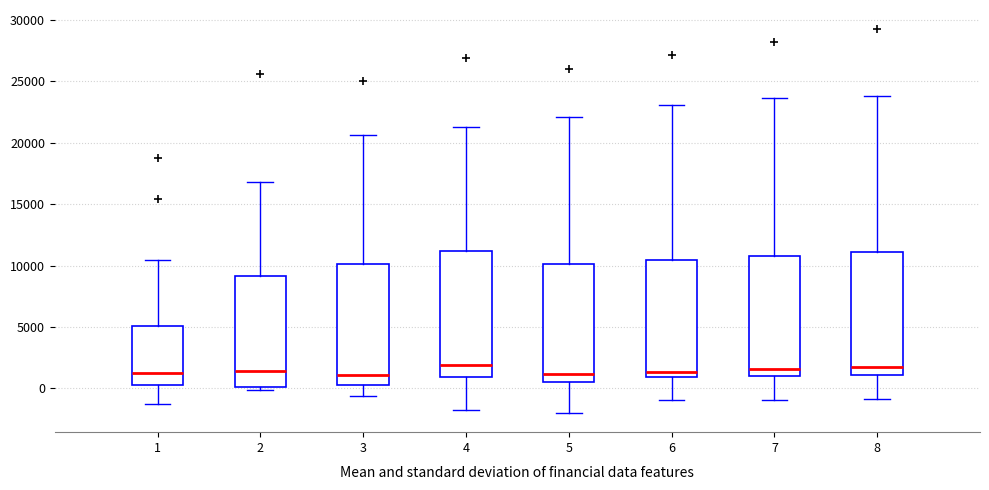

Reading left to right, read every box against the y-axis: the position of its median line, the range the box covers, and the ends of its whiskers. The values are not printed on the chart, so give them approximately, as read against the axis.

1: median 1000, box 500 to 5000, whiskers -1500 to 10500
2: median 1500, box 0 to 9000, whiskers 0 (just below the box's lower edge) to 17000
3: median 1000, box 0 to 10000, whiskers -500 to 20500
4: median 2000, box 1000 to 11000, whiskers -1500 to 21500
5: median 1000, box 500 to 10000, whiskers -2000 to 22000
6: median 1500, box 1000 to 10500, whiskers -1000 to 23000
7: median 1500, box 1000 to 11000, whiskers -1000 to 23500
8: median 1500, box 1000 to 11000, whiskers -1000 to 24000